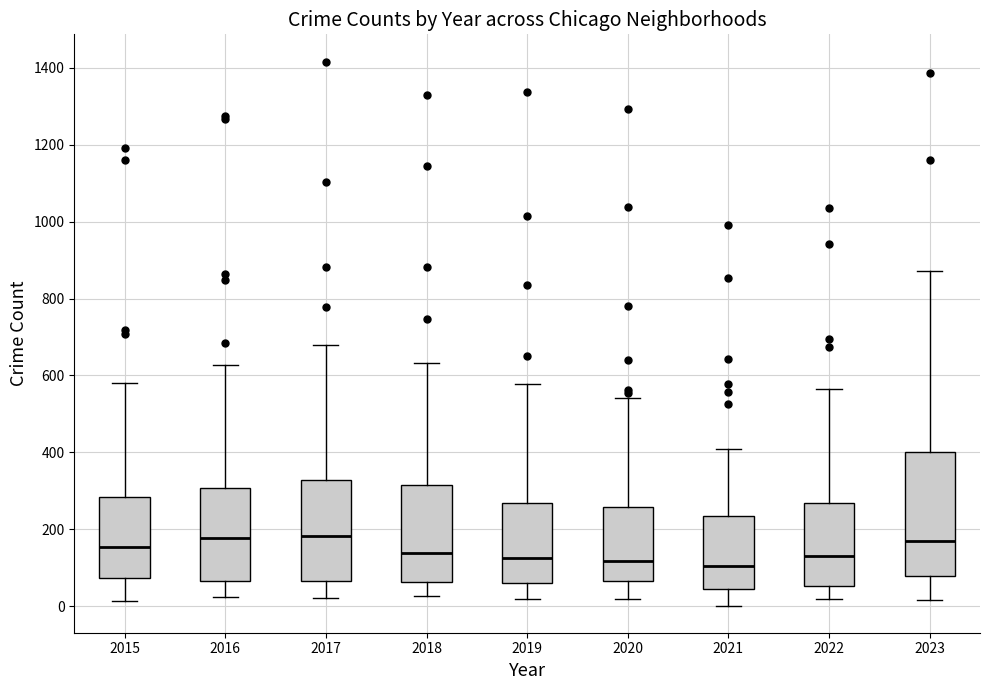

Reading left to right, read every box against the y-axis: the position of its median line, the range the box covers, and the ends of its whiskers. The values are not printed on the chart, so give them approximately, as read against the axis.

2015: median 160, box 80 to 280, whiskers 20 to 580
2016: median 180, box 60 to 300, whiskers 20 to 620
2017: median 180, box 60 to 320, whiskers 20 to 680
2018: median 140, box 60 to 320, whiskers 20 to 640
2019: median 120, box 60 to 260, whiskers 20 to 580
2020: median 120, box 60 to 260, whiskers 20 to 540
2021: median 100, box 40 to 240, whiskers 0 to 420
2022: median 140, box 60 to 260, whiskers 20 to 560
2023: median 160, box 80 to 400, whiskers 20 to 880